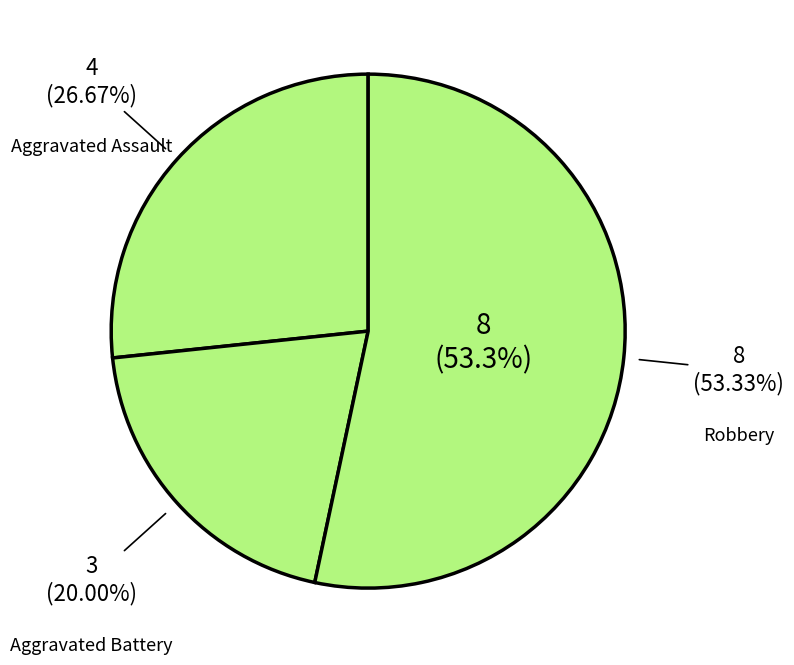

What is the change in value from Aggravated Assault to Robbery?

+4